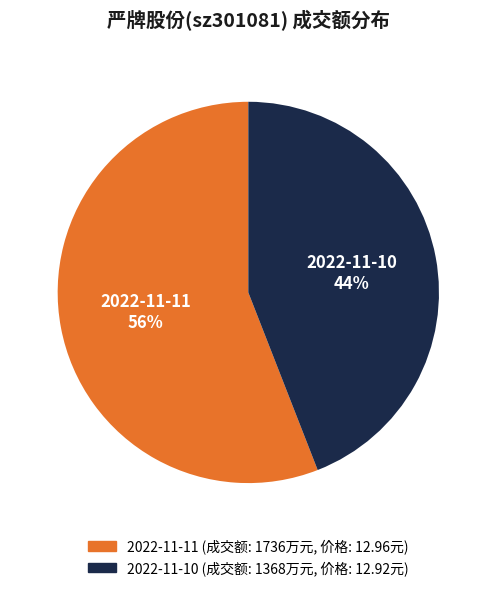

True or false: 2022-11-10 accounts for 44% of the total.

True